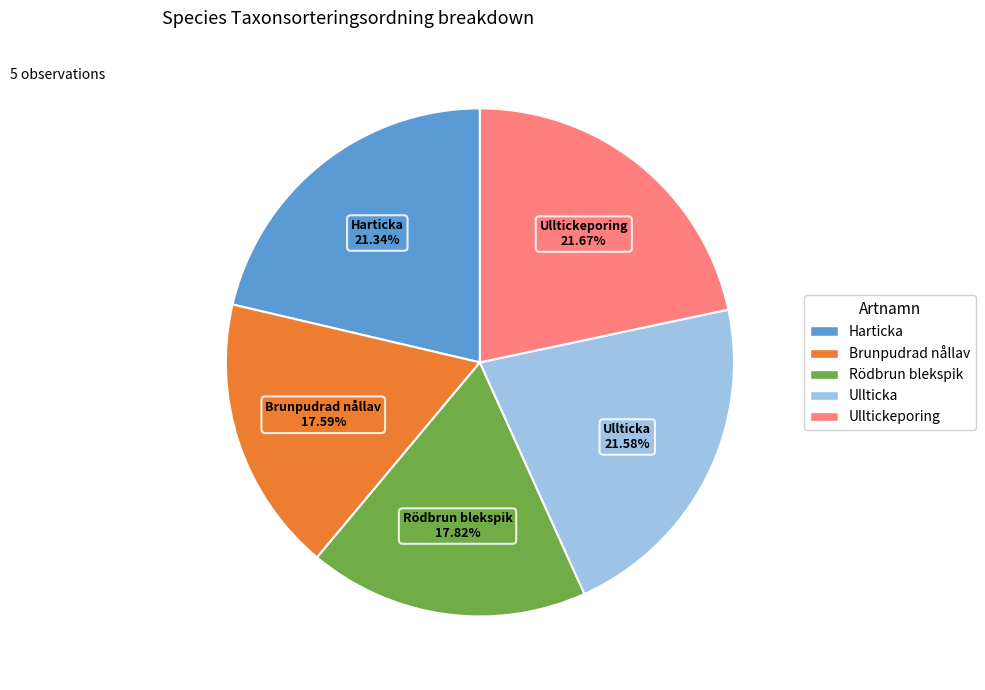

Is the sum of Ullticka and Ulltickeporing greater than half?

No